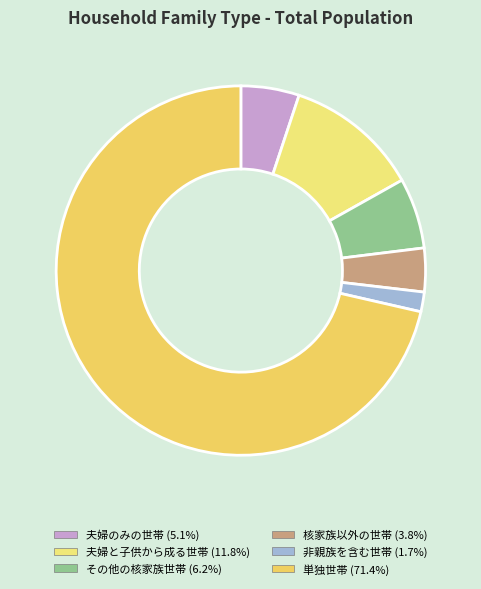

What is the smallest slice in the pie chart?

非親族を含む世帯